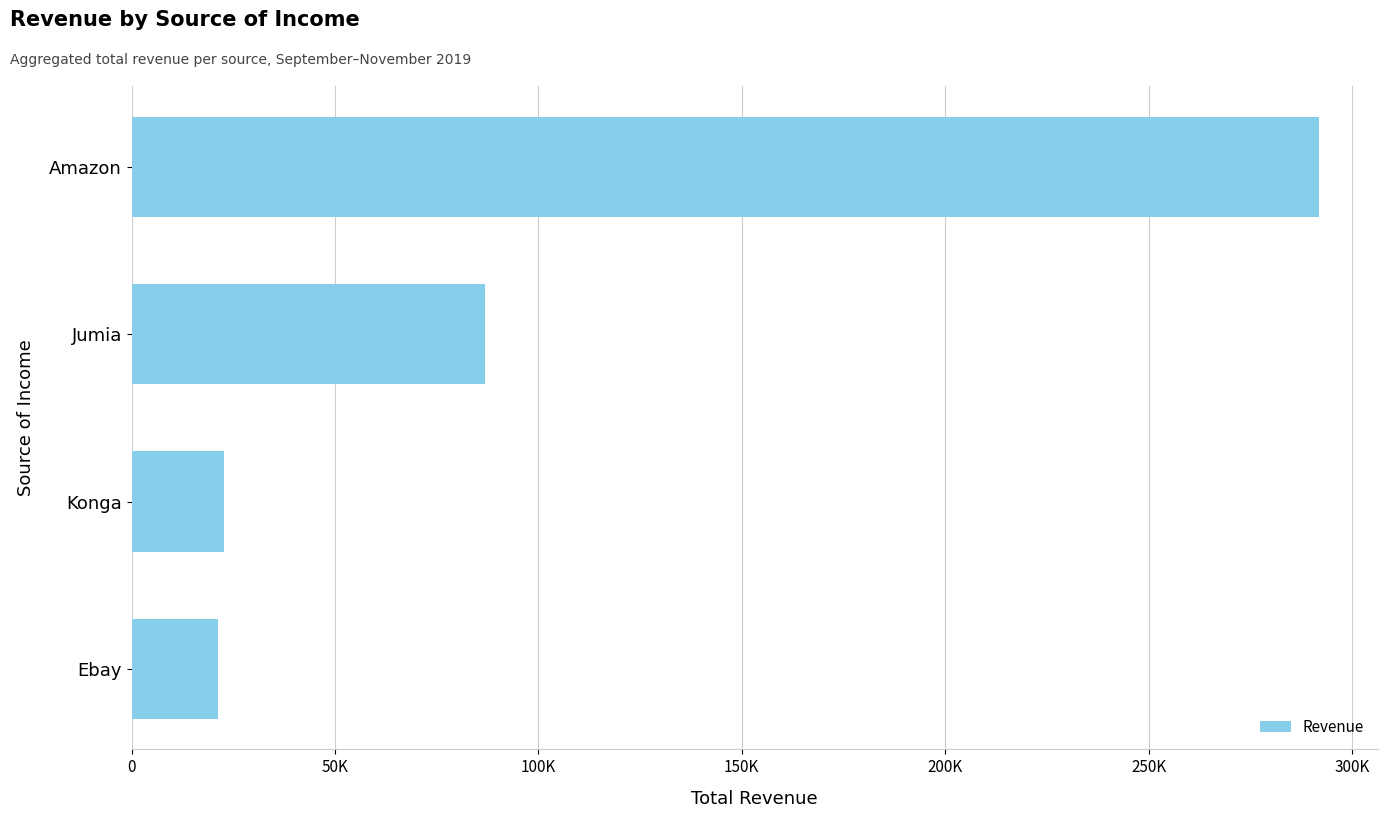

What is the difference between the second highest and minimum values?

65516